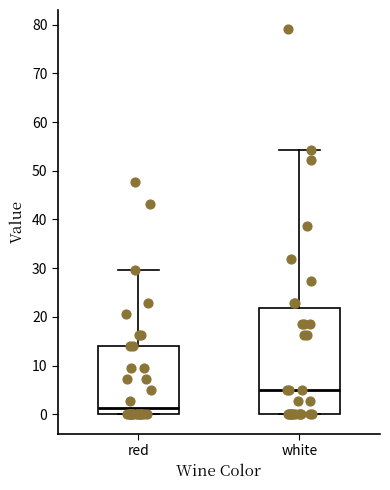

Where does the median line of the box for red sit on the y-axis? The values are not printed on the chart, so give them approximately, as read against the axis.

1